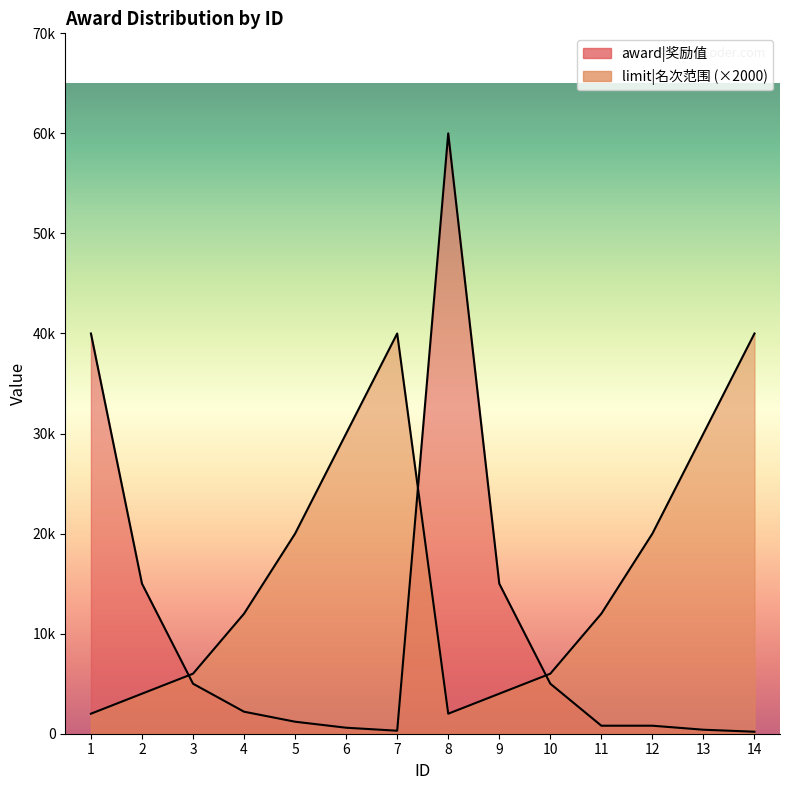

What is the difference between the limit|名次范围 values at 4 and 14?

28000